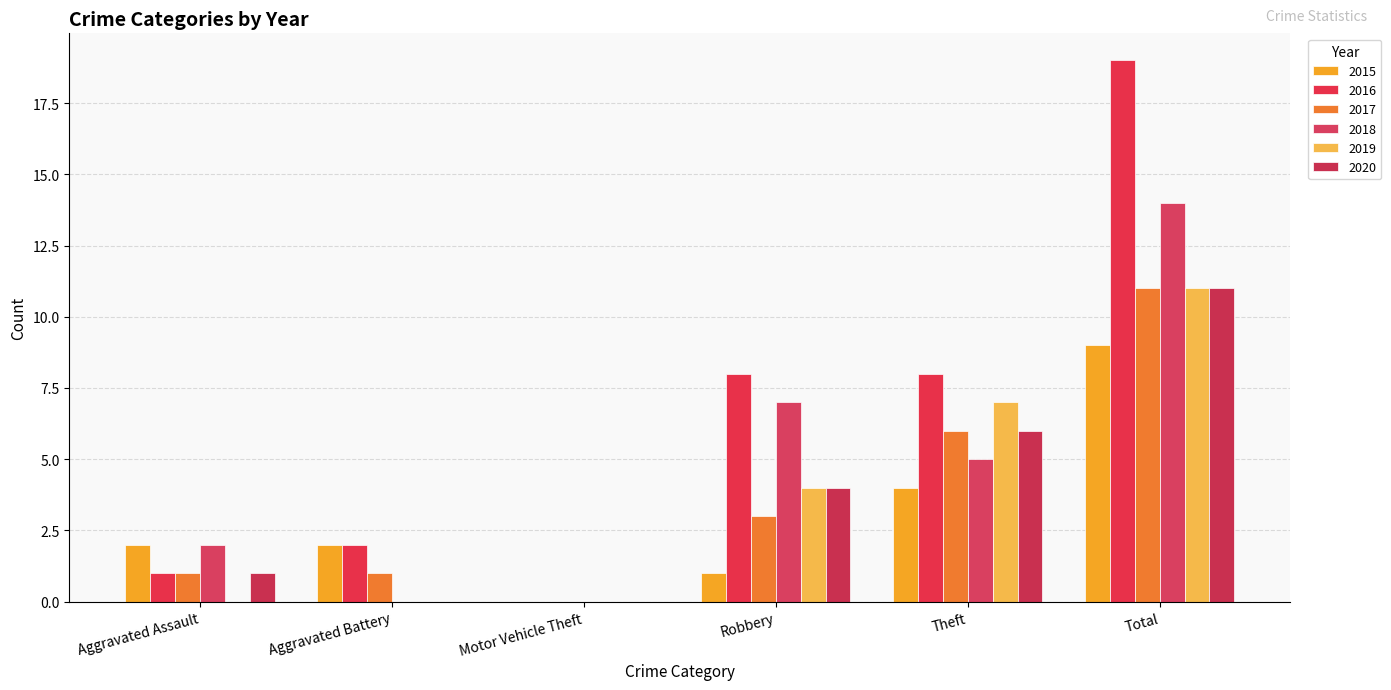

Which category has the highest value across all series?

Total